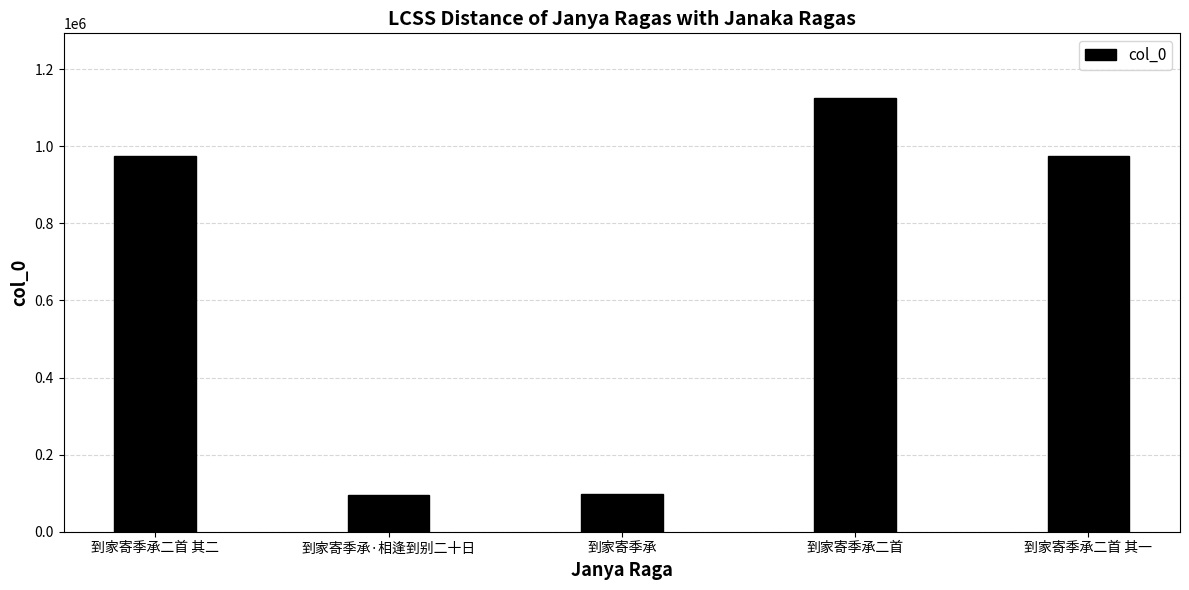

What is the sum of all values?

3264711